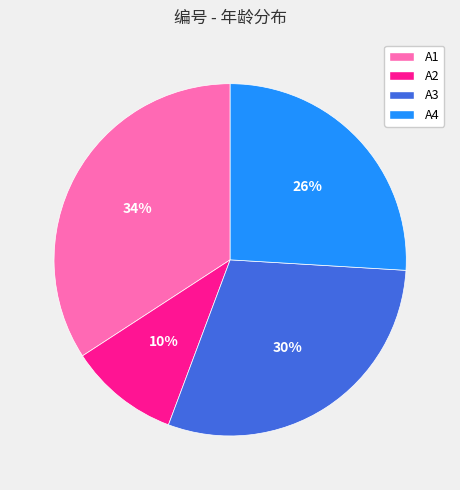

Is there any slice that represents more than half of the pie?

No